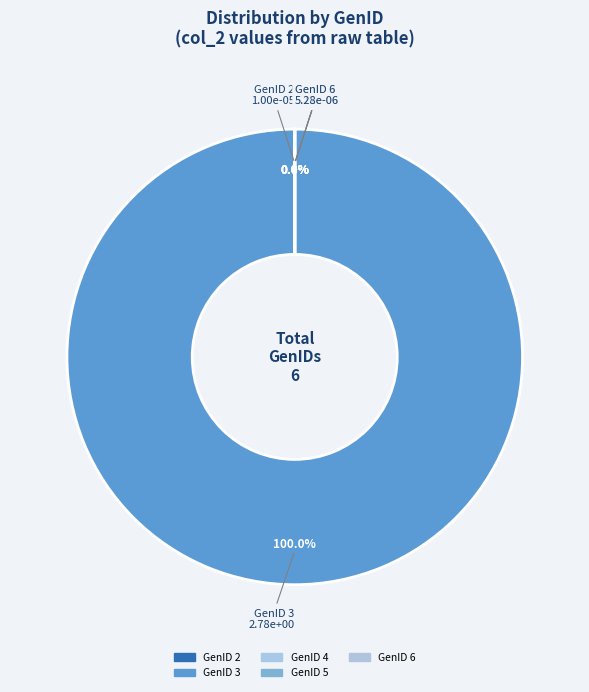

Combined, do GenID 1 and GenID 2 account for over 50%?

No